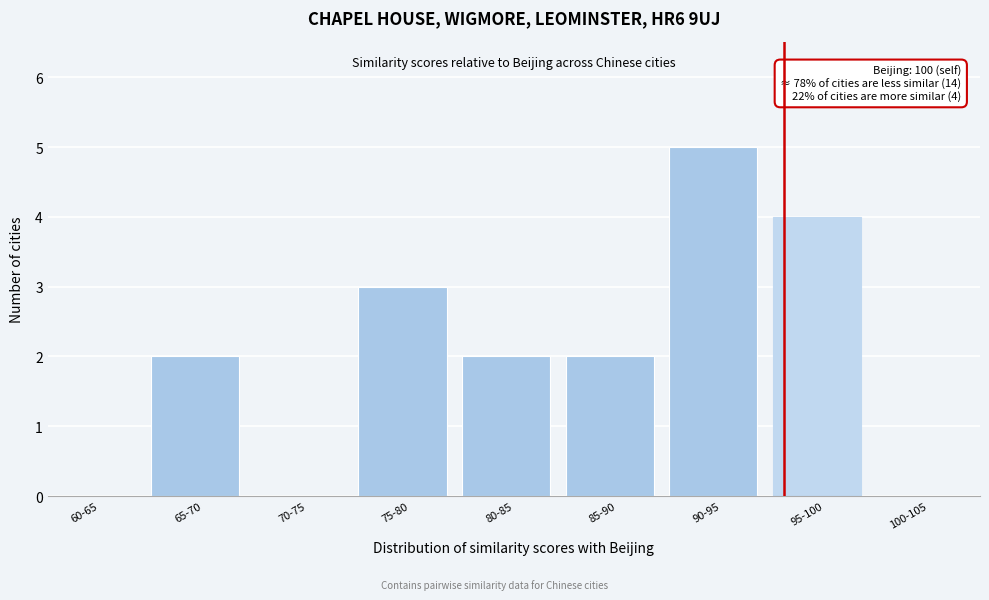

Reading left to right, list all the values displayed in this chart.

60-65=0	65-70=2	70-75=0	75-80=3	80-85=2	85-90=2	90-95=5	95-100=4	100-105=0